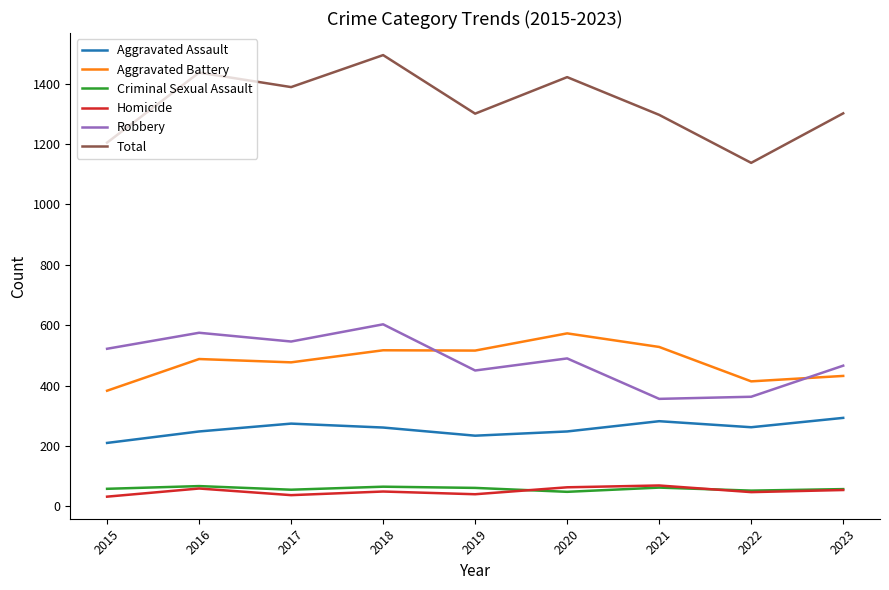

Which series has the largest range (max minus min)?

Total